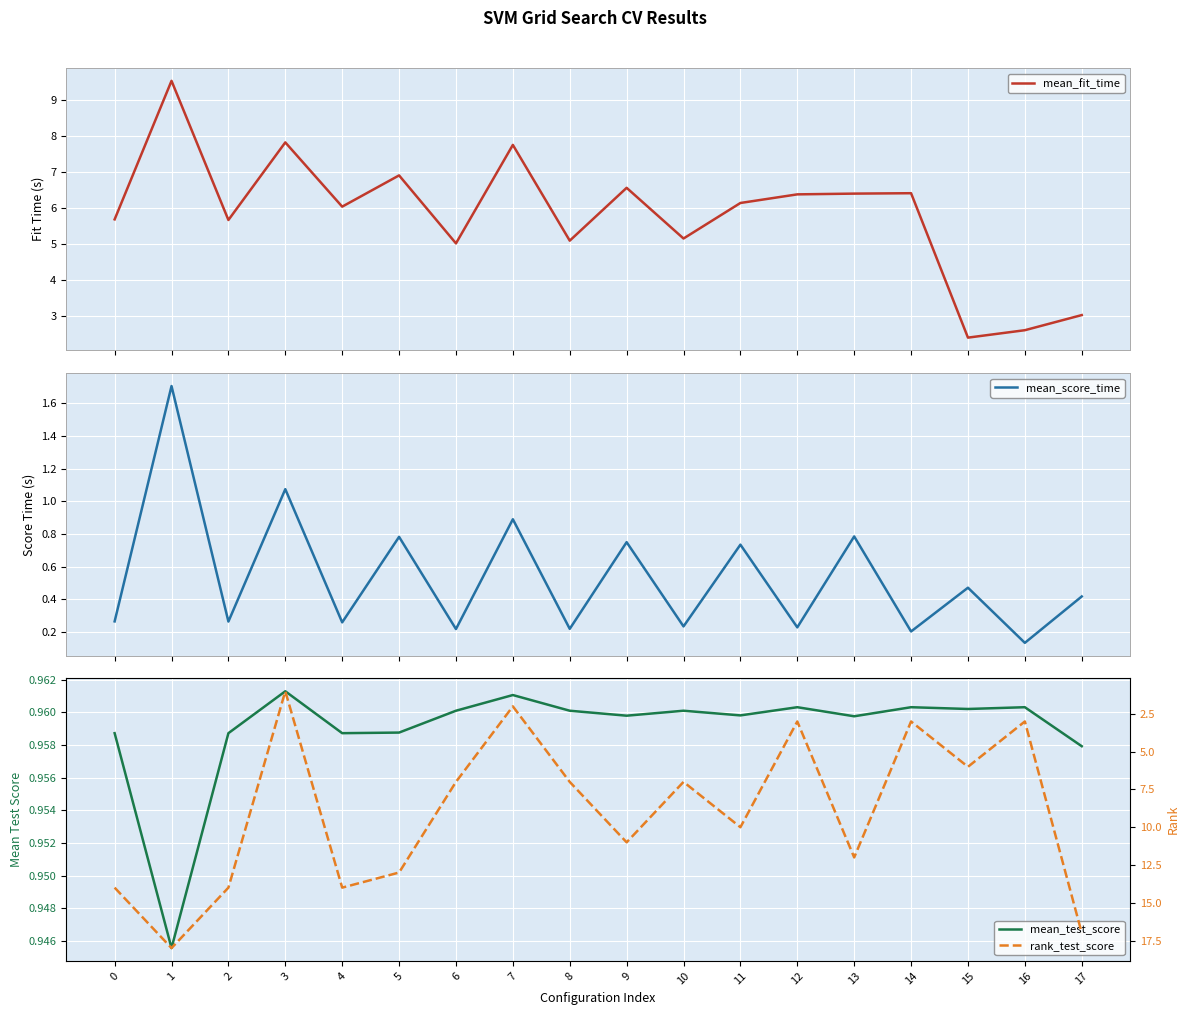

How many lines are shown in the chart?

4